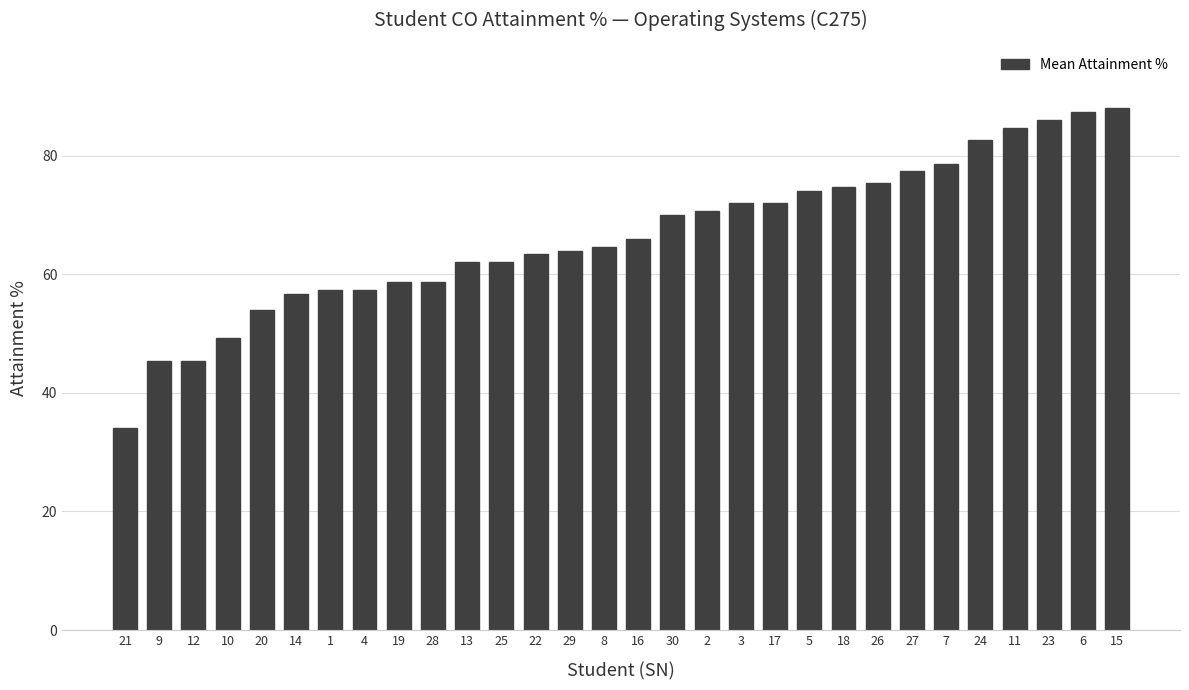

What is the smallest value displayed?

34.0